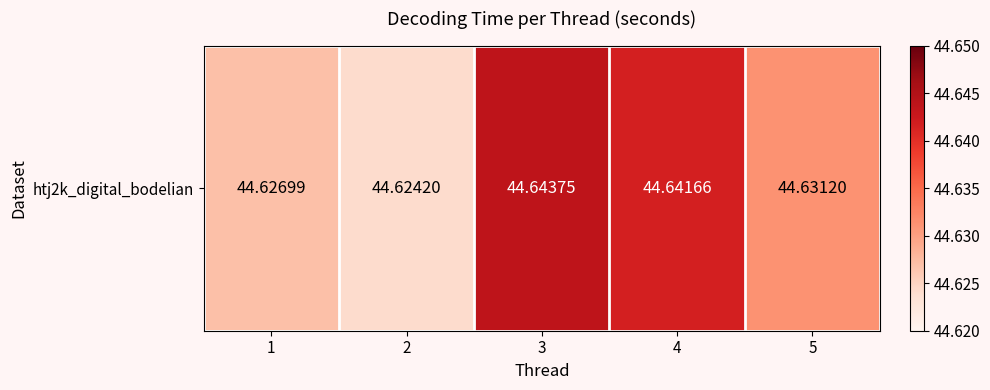

At which category does the chart reach its peak across all series?

3